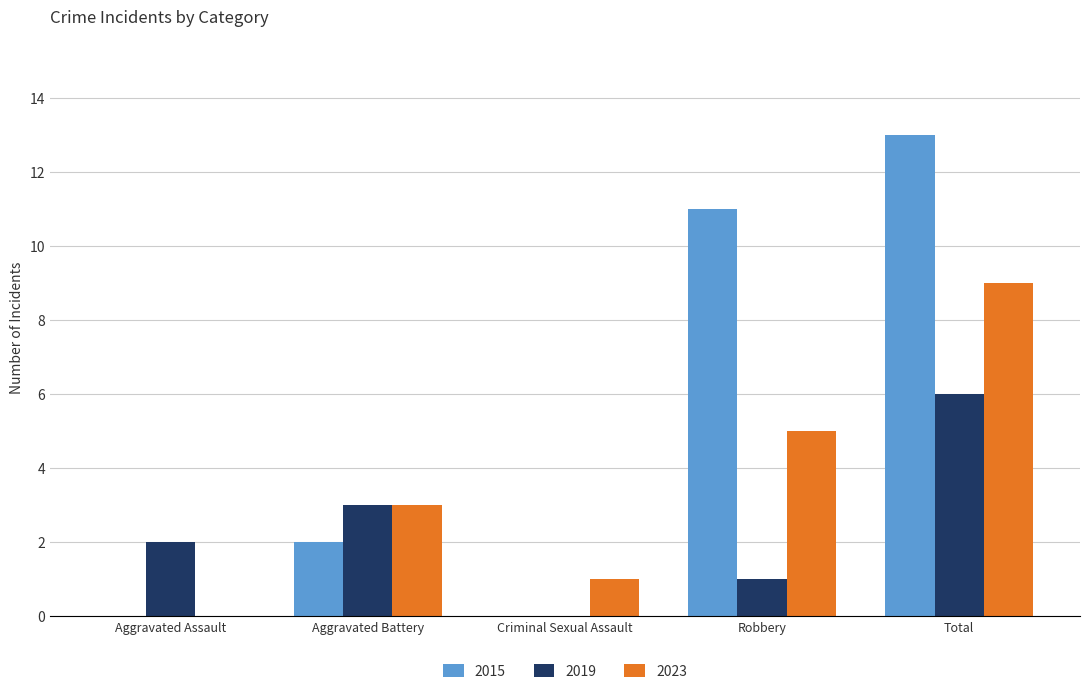

What are all the series names shown in the legend?

2015, 2019, 2023